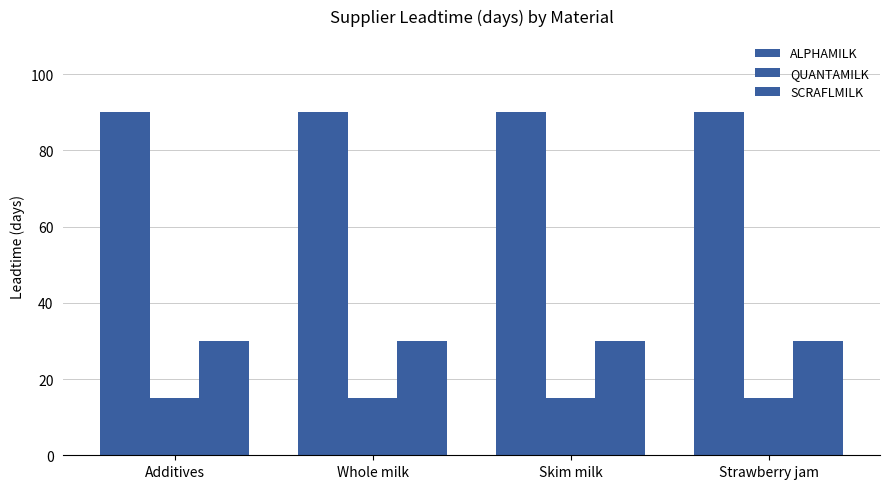

Count the number of data series in this chart.

3